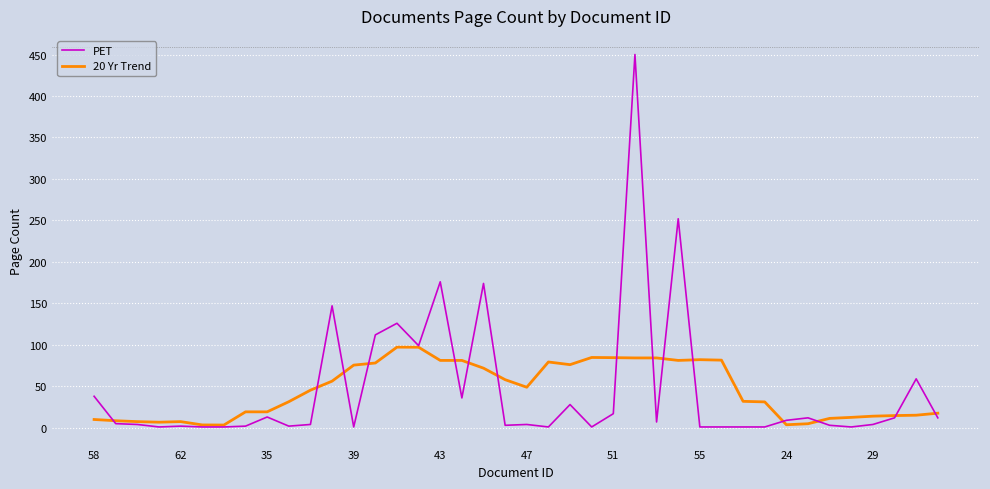

How many lines are shown in the chart?

2